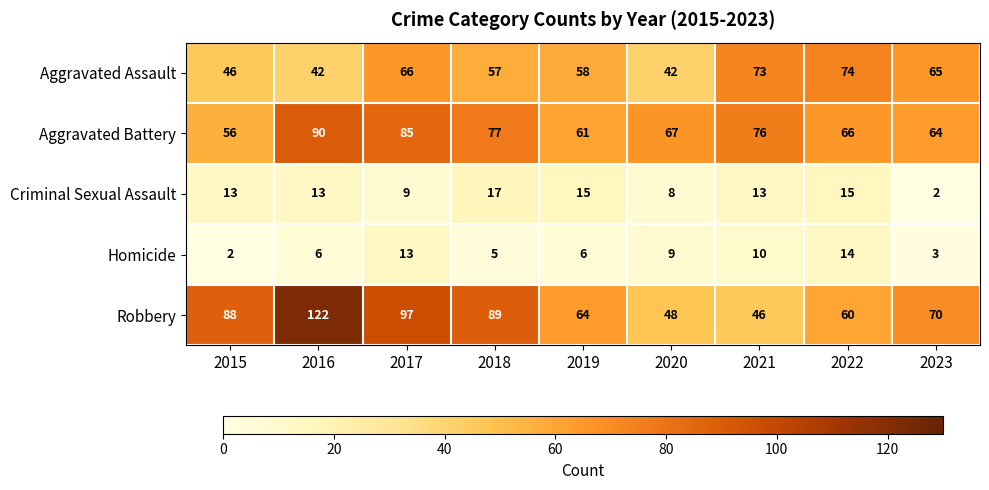

Read the Homicide value at 2019.

6